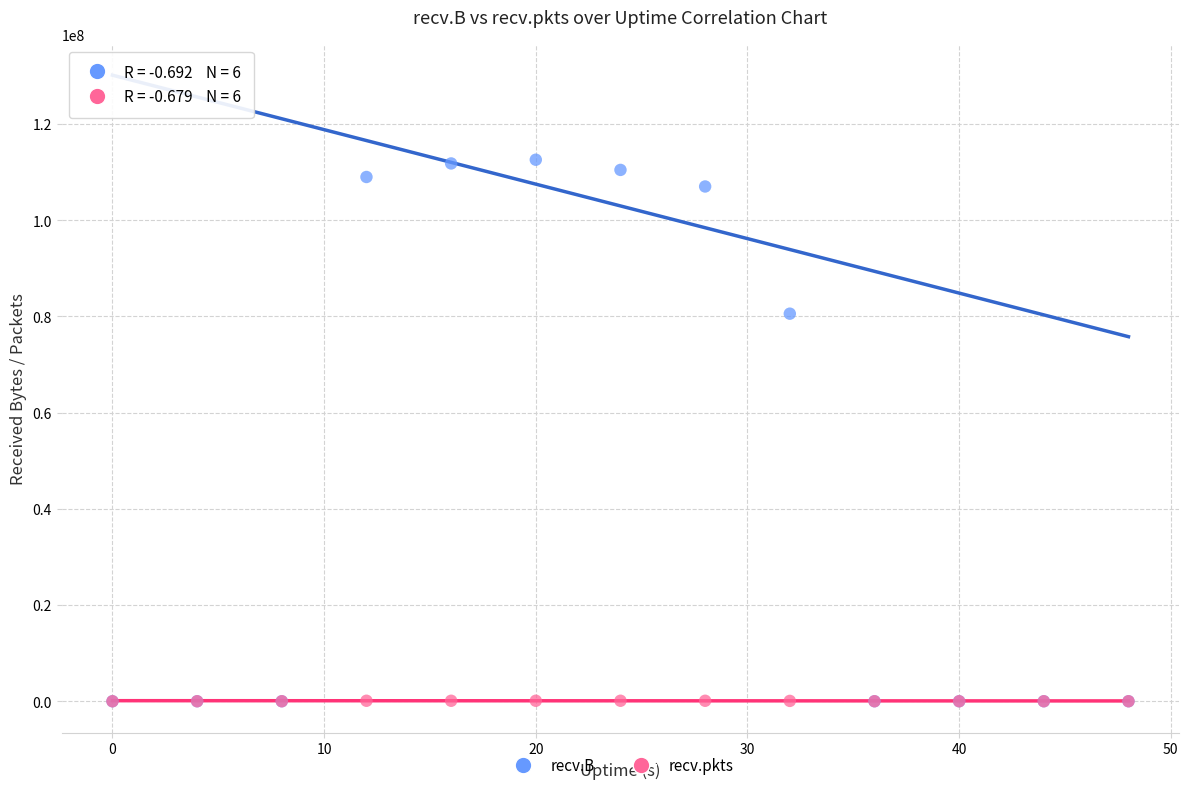

Which series contains the highest Y value?

recv.B